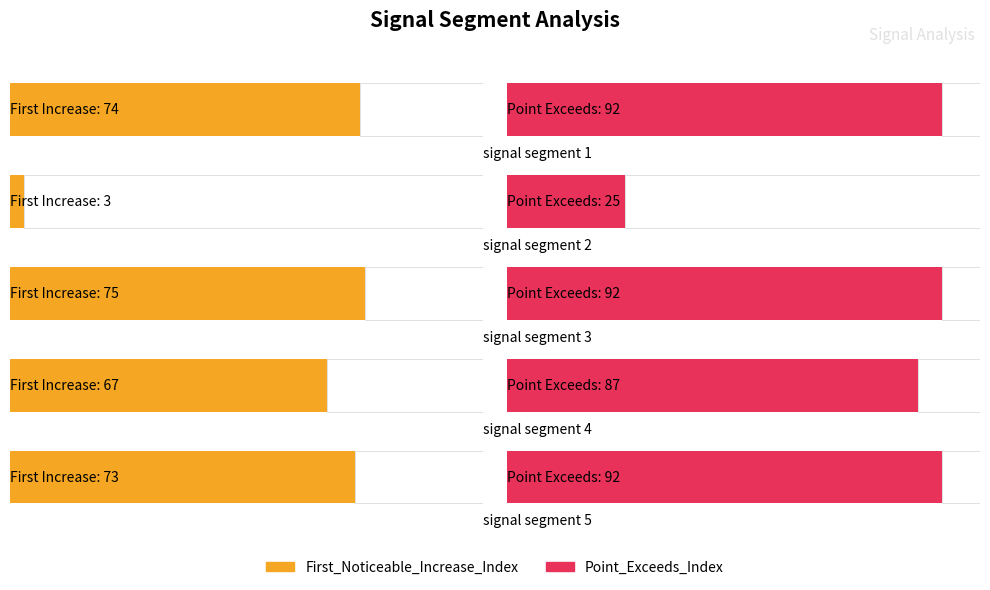

What is the difference between the maximum and second lowest values in the First_Noticeable_Increase_Index series?

8